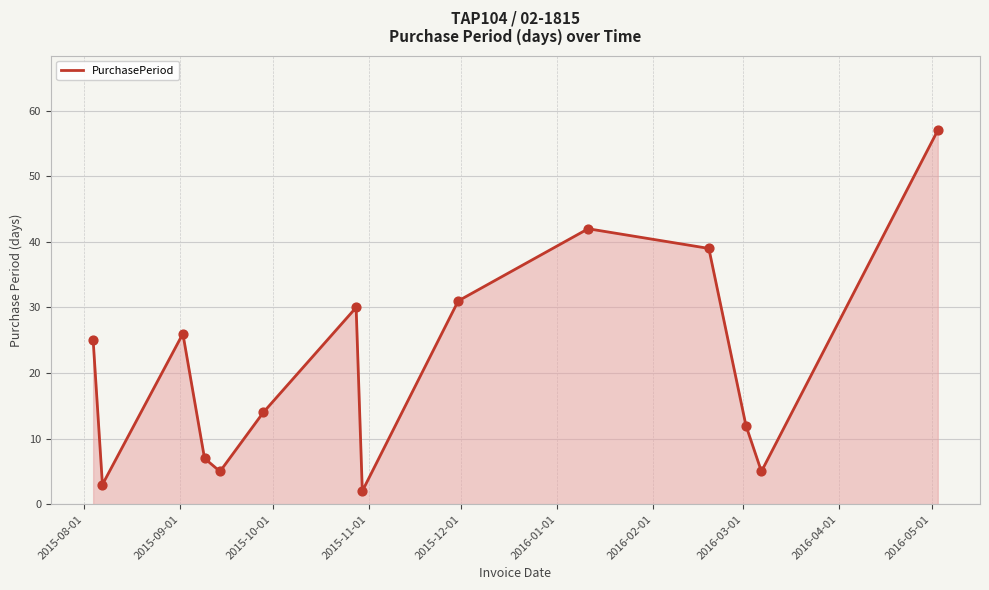

What is the difference between the maximum and minimum values?

55